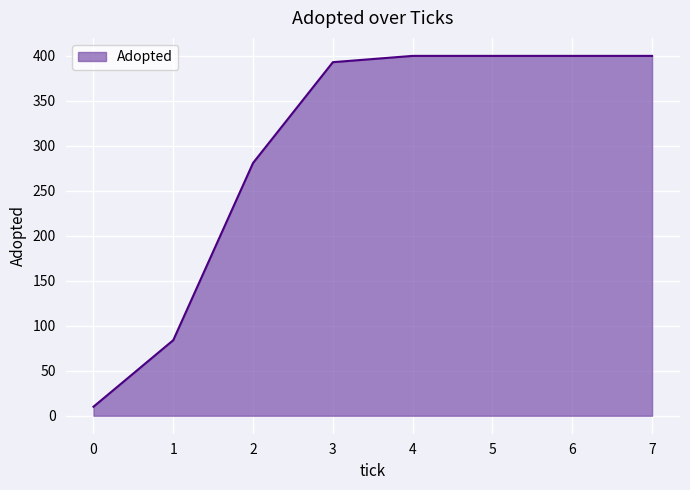

Is it true that the value at 5 is 400?

True